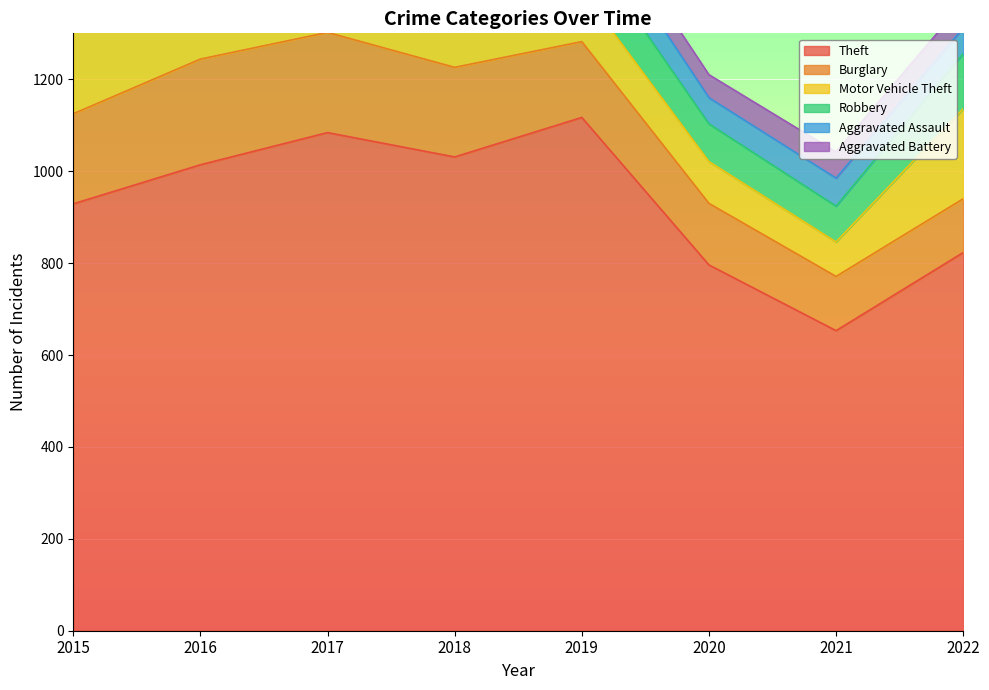

Where is the first local minimum for Robbery?

2018